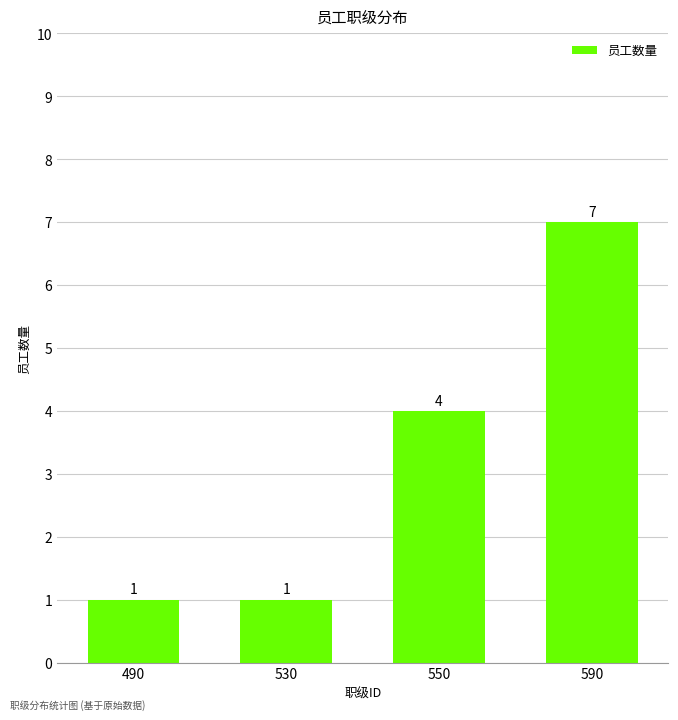

What is the change in value from 530 to 550?

+3